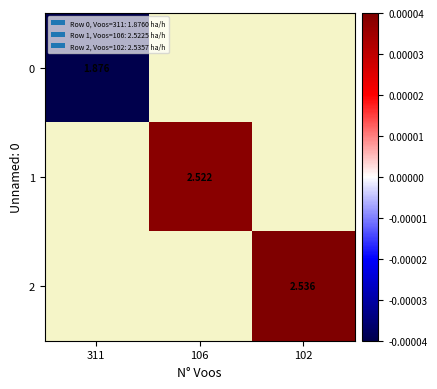

Which category has the lowest value across all series?

311